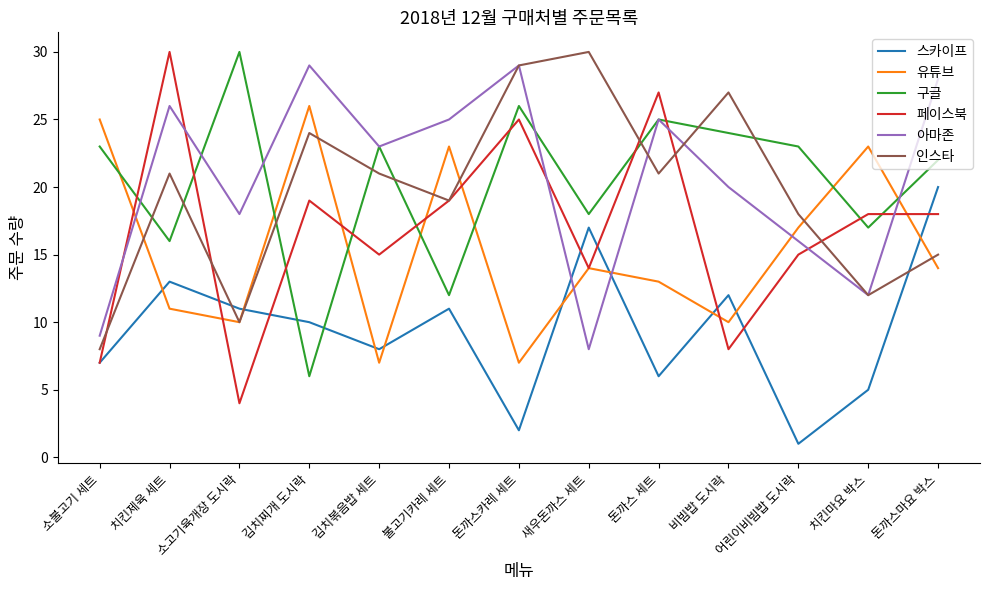

How many lines are shown in the chart?

6